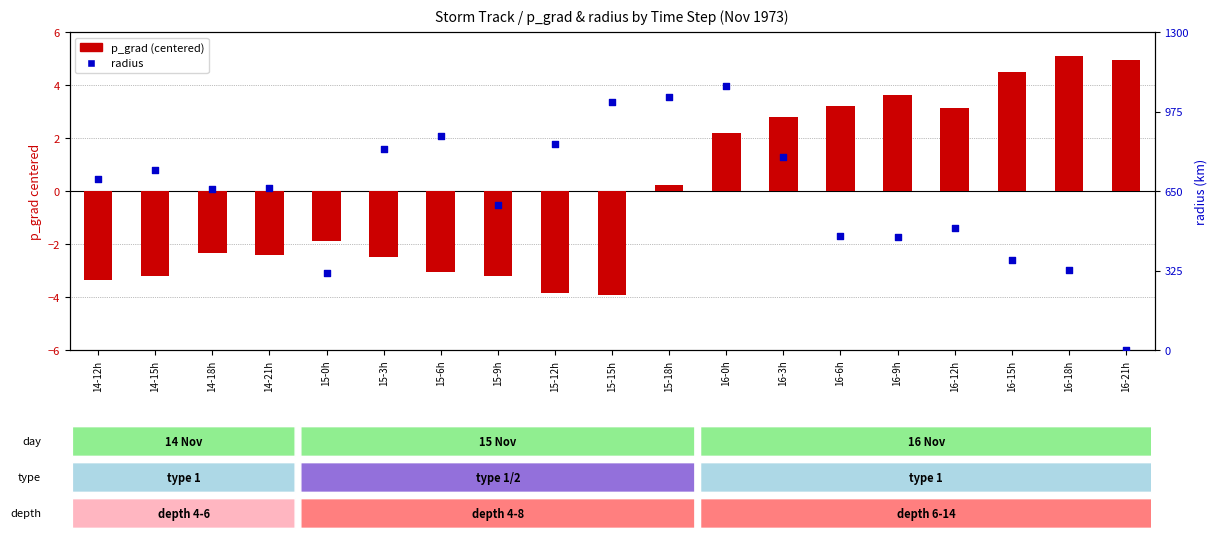

At which category is the sum across all series the highest?

16-0h